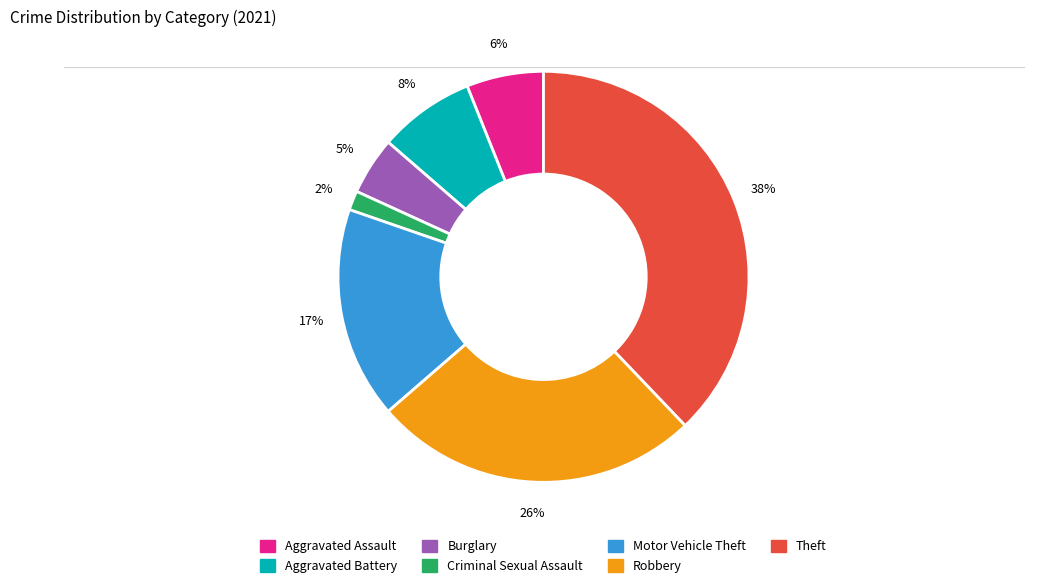

Is there a majority slice in this chart?

No